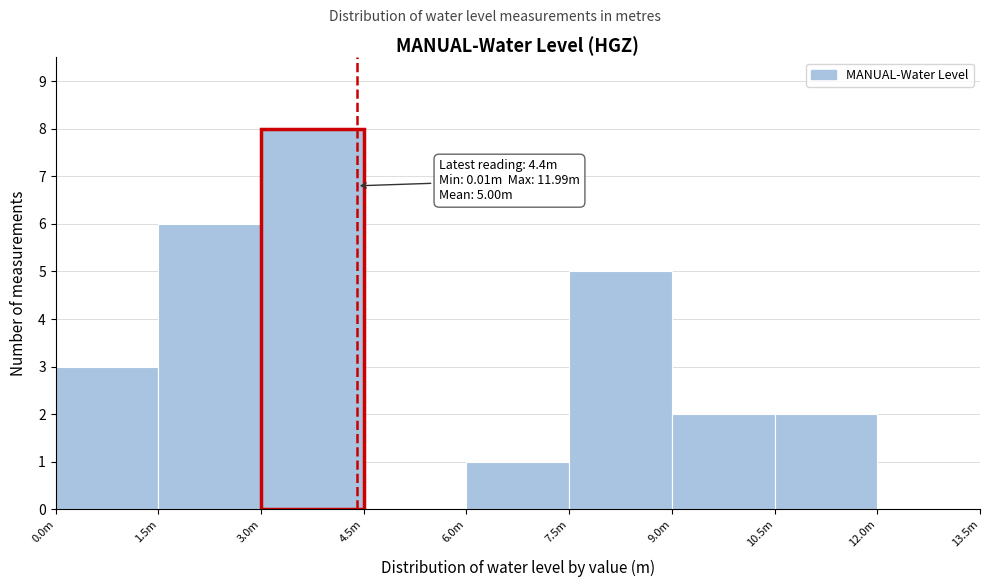

Reading left to right, list all the values displayed in this chart.

0.0m=3	1.5m=6	3.0m=8	4.5m=0	6.0m=1	7.5m=5	9.0m=2	10.5m=2	12.0m=0